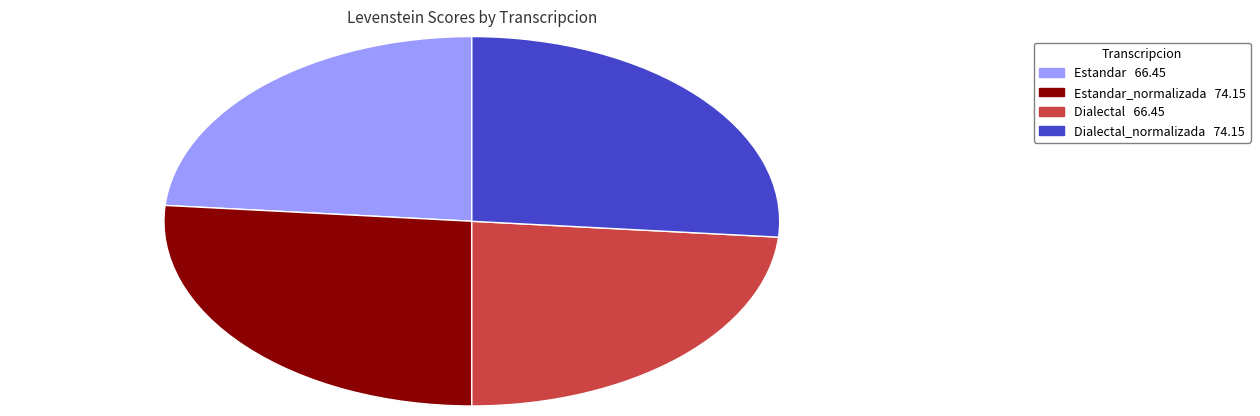

Does any single category account for the majority?

No